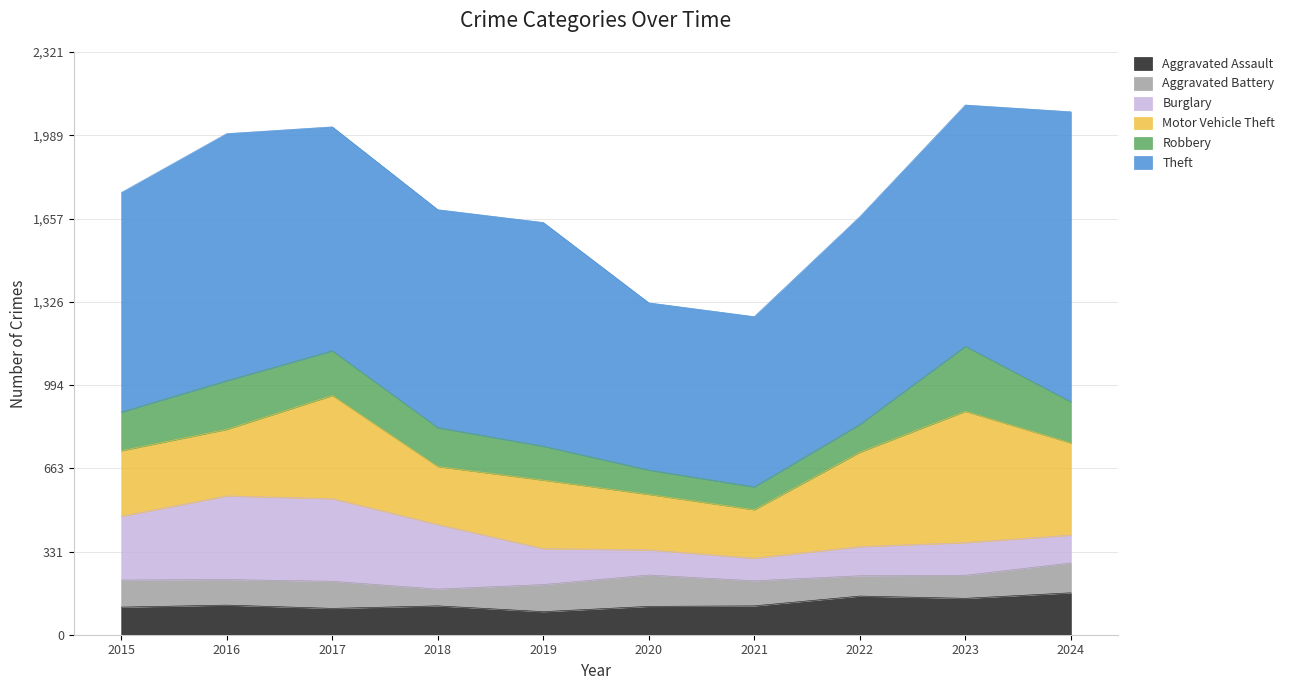

What are all the series names shown in the legend?

Aggravated Assault, Aggravated Battery, Burglary, Motor Vehicle Theft, Robbery, Theft